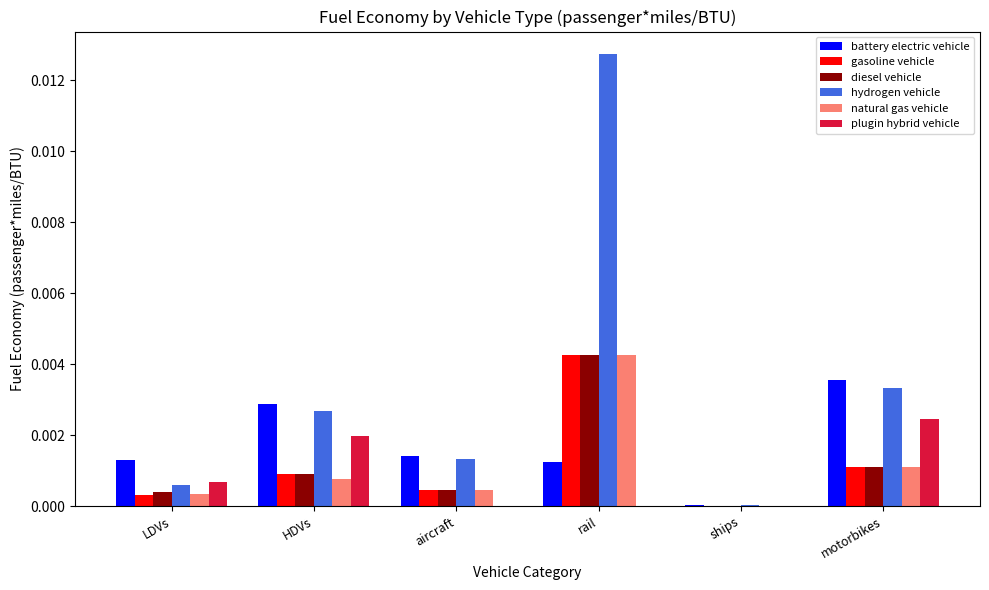

Which series has the largest total across all categories?

hydrogen vehicle